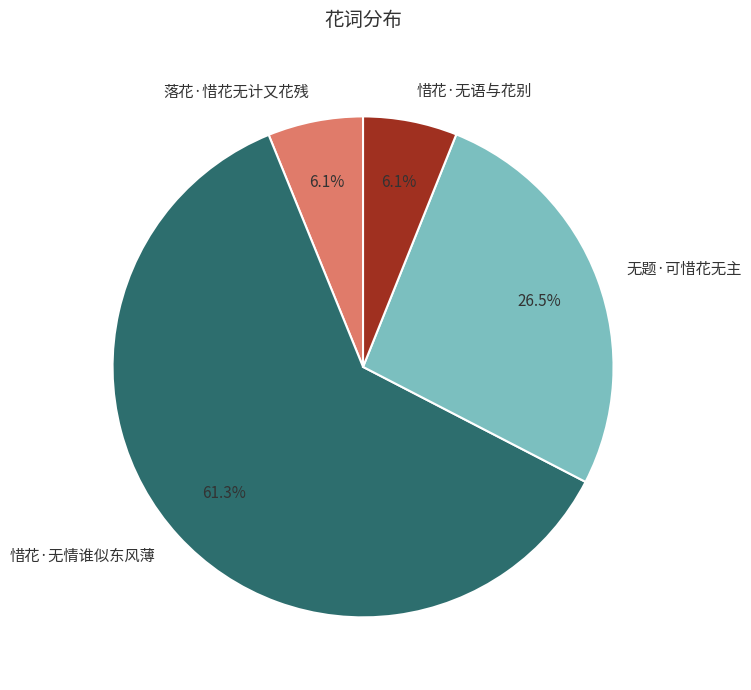

Is there any slice that represents more than half of the pie?

Yes